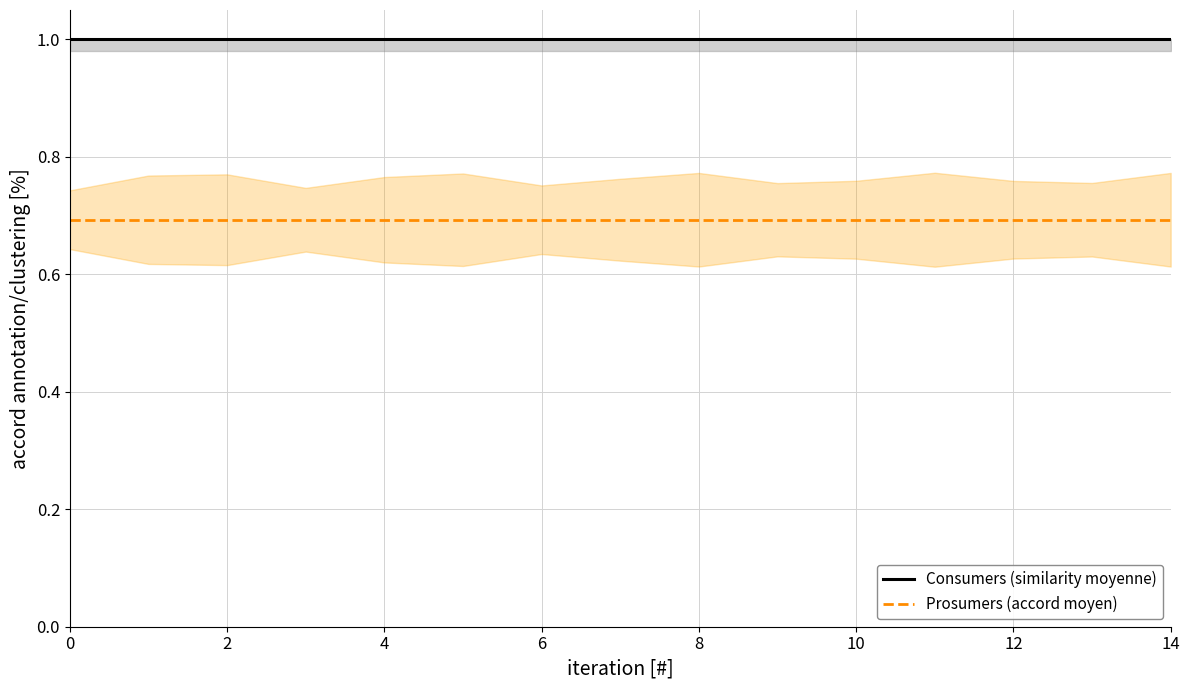

The Prosumers (accord moyen) series shows 0.4 at 12. True or false?

False